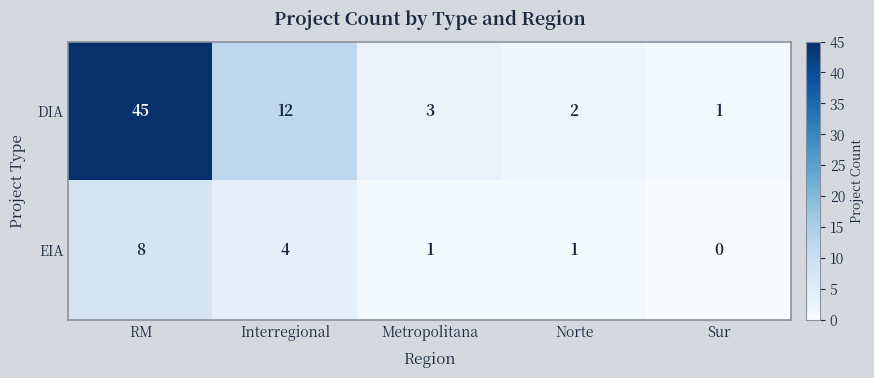

Which series has the largest range (max minus min)?

DIA